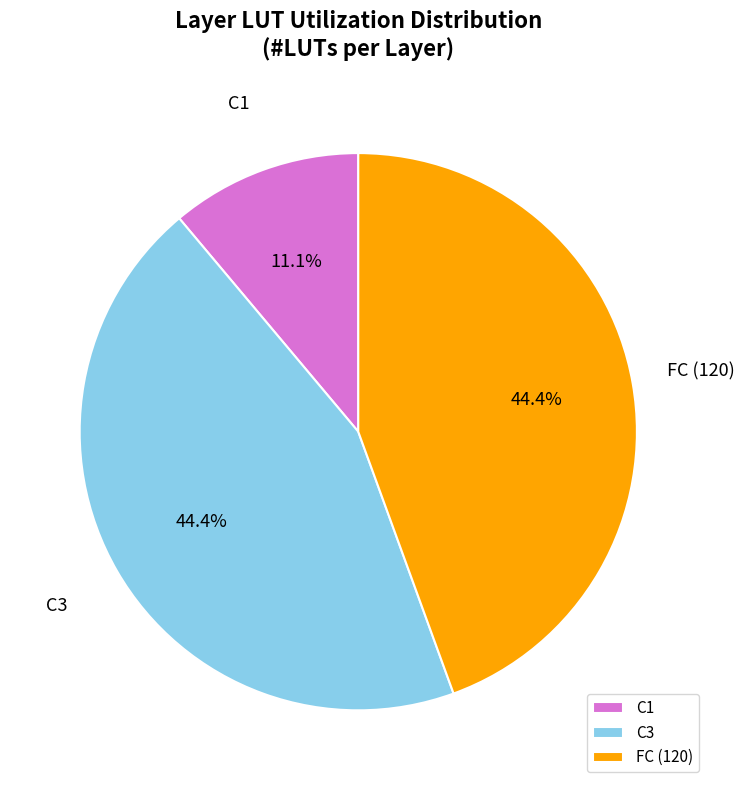

Approximately how many times larger is the value at FC (120) compared to C3?

1.0